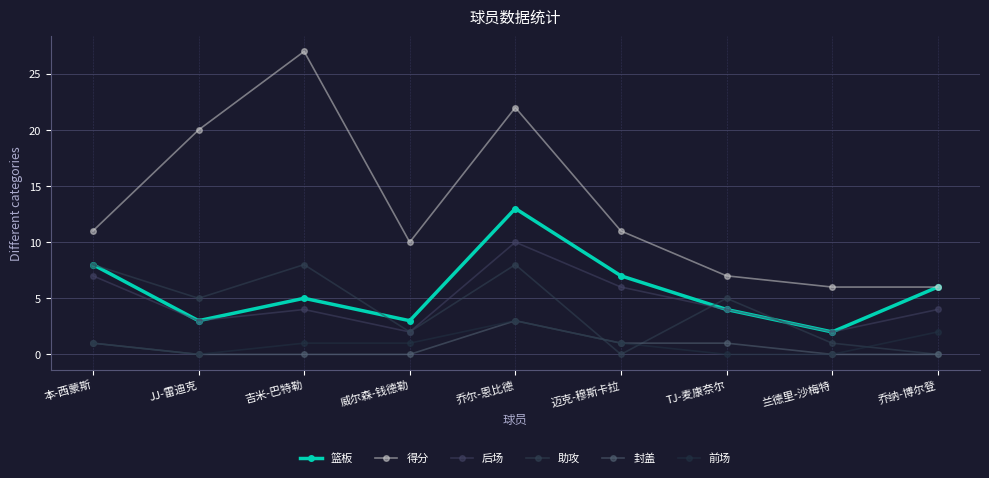

True or false: 得分 has more than 0 interior local peaks.

True